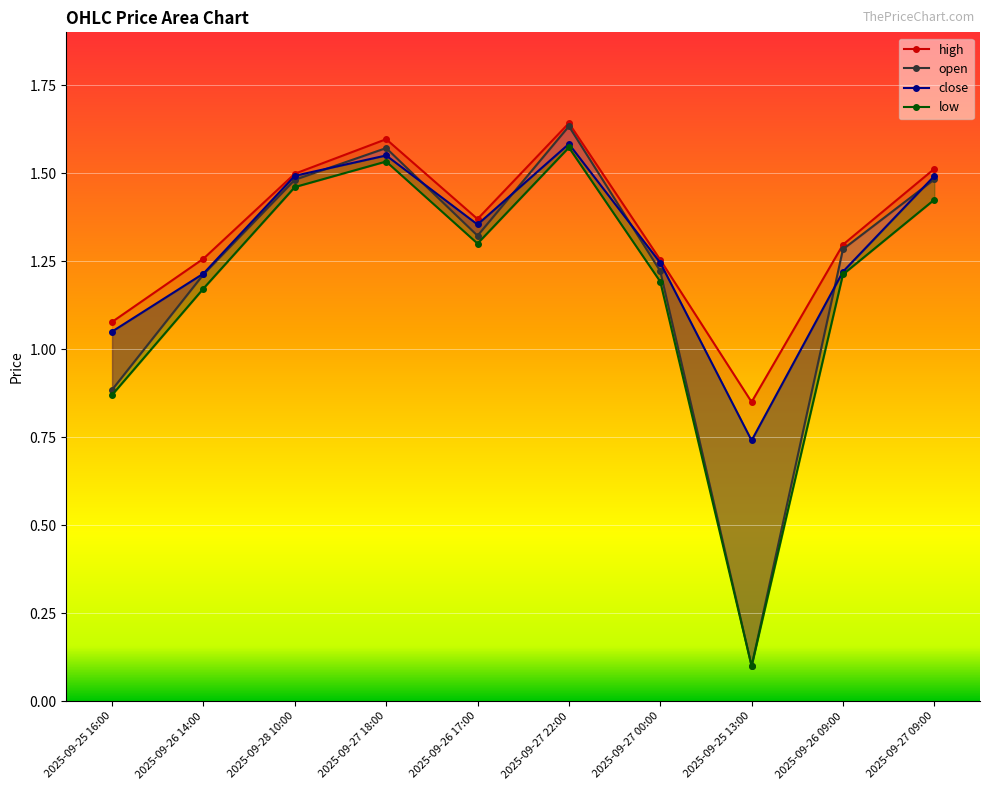

What position from the right is 2025-09-26 17:00?

6